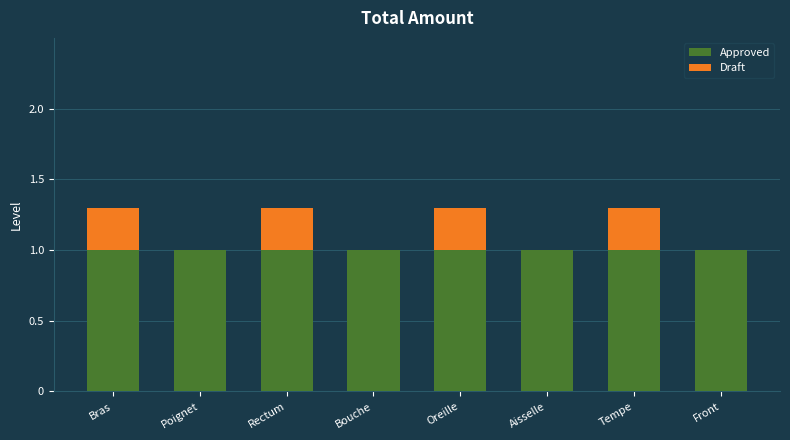

What value does the Approved series have at Oreille?

1.0